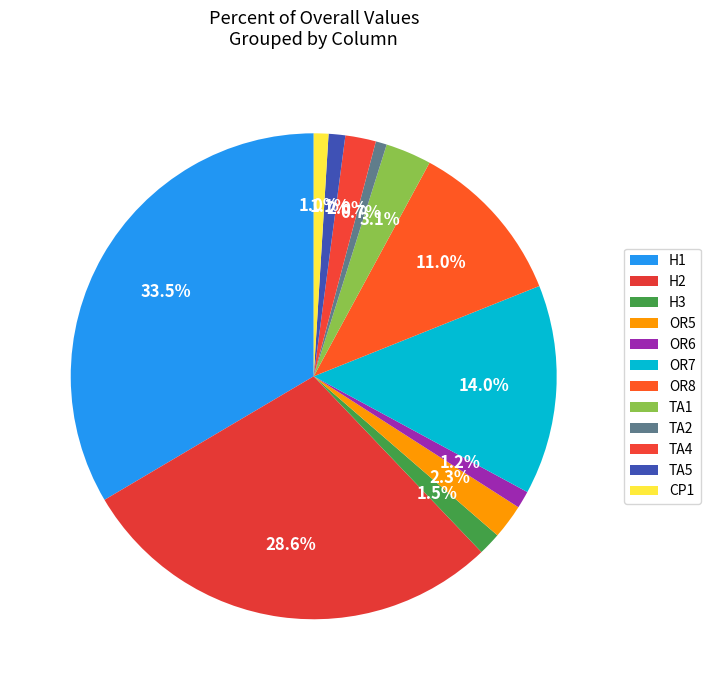

Is H2 the majority of the pie?

No